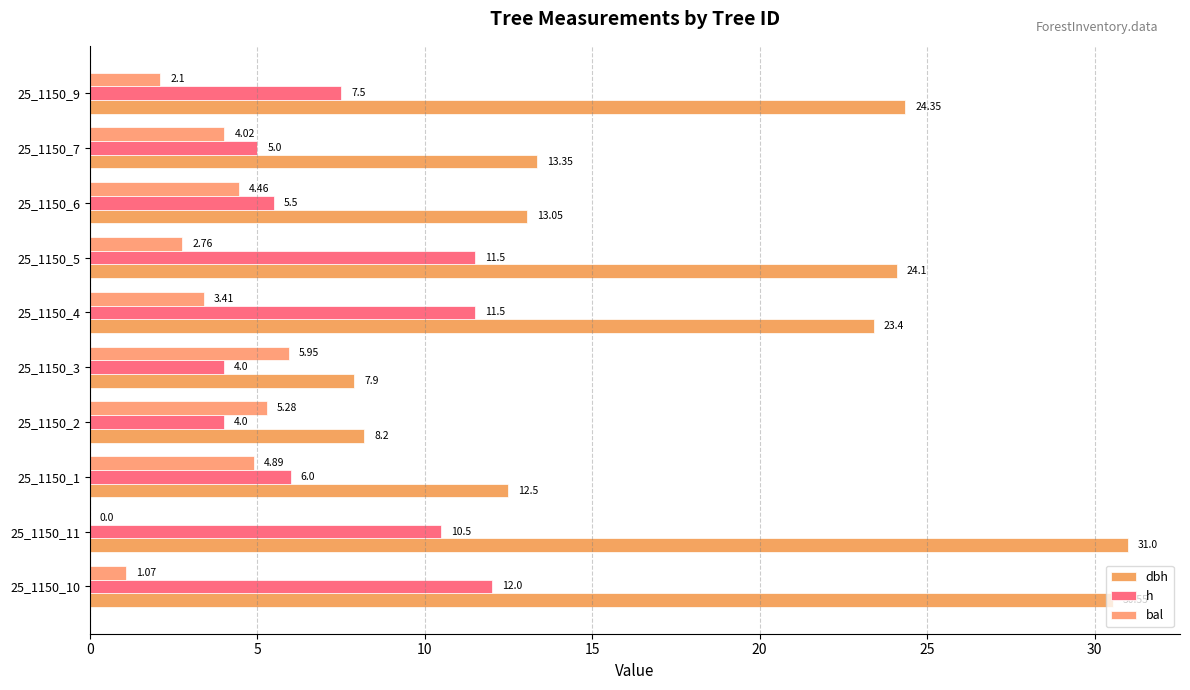

Reading left to right, extract all data points from this chart.

dbh: 30.6	31.0	12.5	8.2	7.9	23.4	24.1	13.1	13.3	24.4
h: 12.0	10.5	6.0	4.0	4.0	11.5	11.5	5.5	5.0	7.5
bal: 1.1	0.0	4.9	5.3	6.0	3.4	2.8	4.5	4.0	2.1